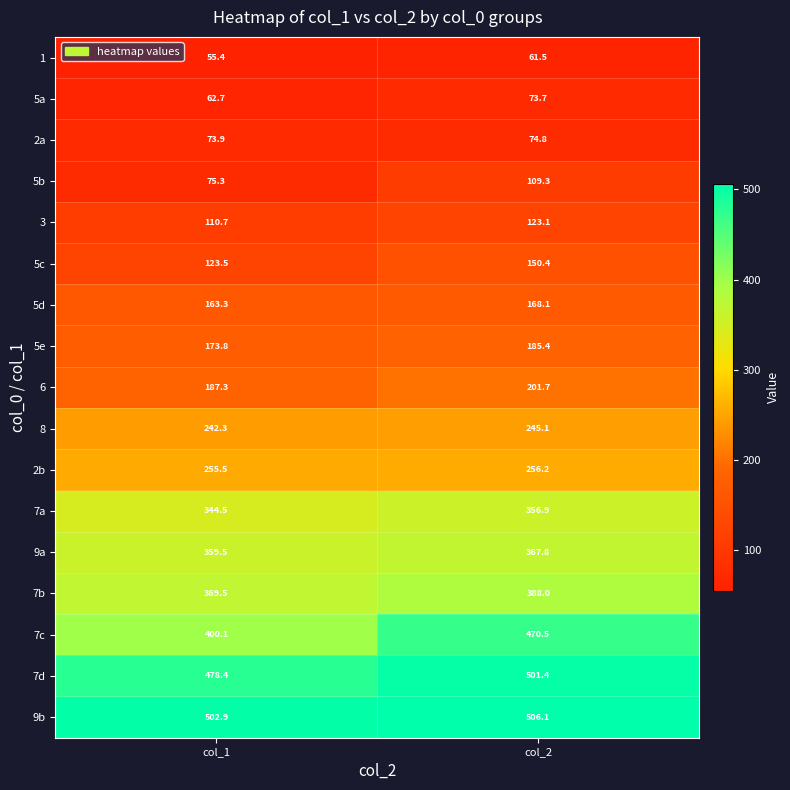

The value of 6 at col_1 is 127.9. True or false?

False